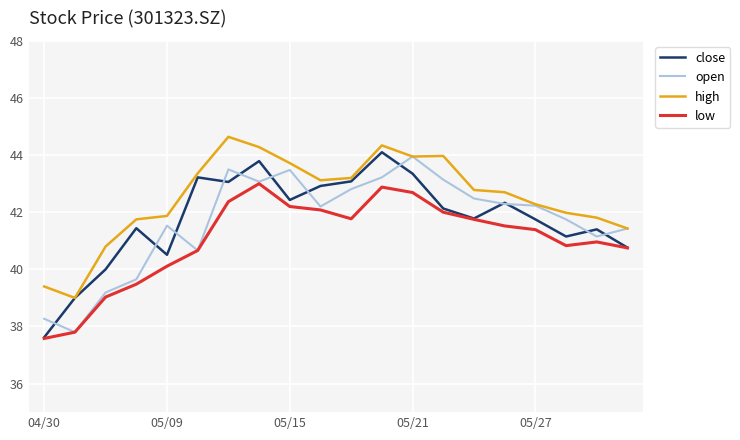

Which series has the largest total across all categories?

high